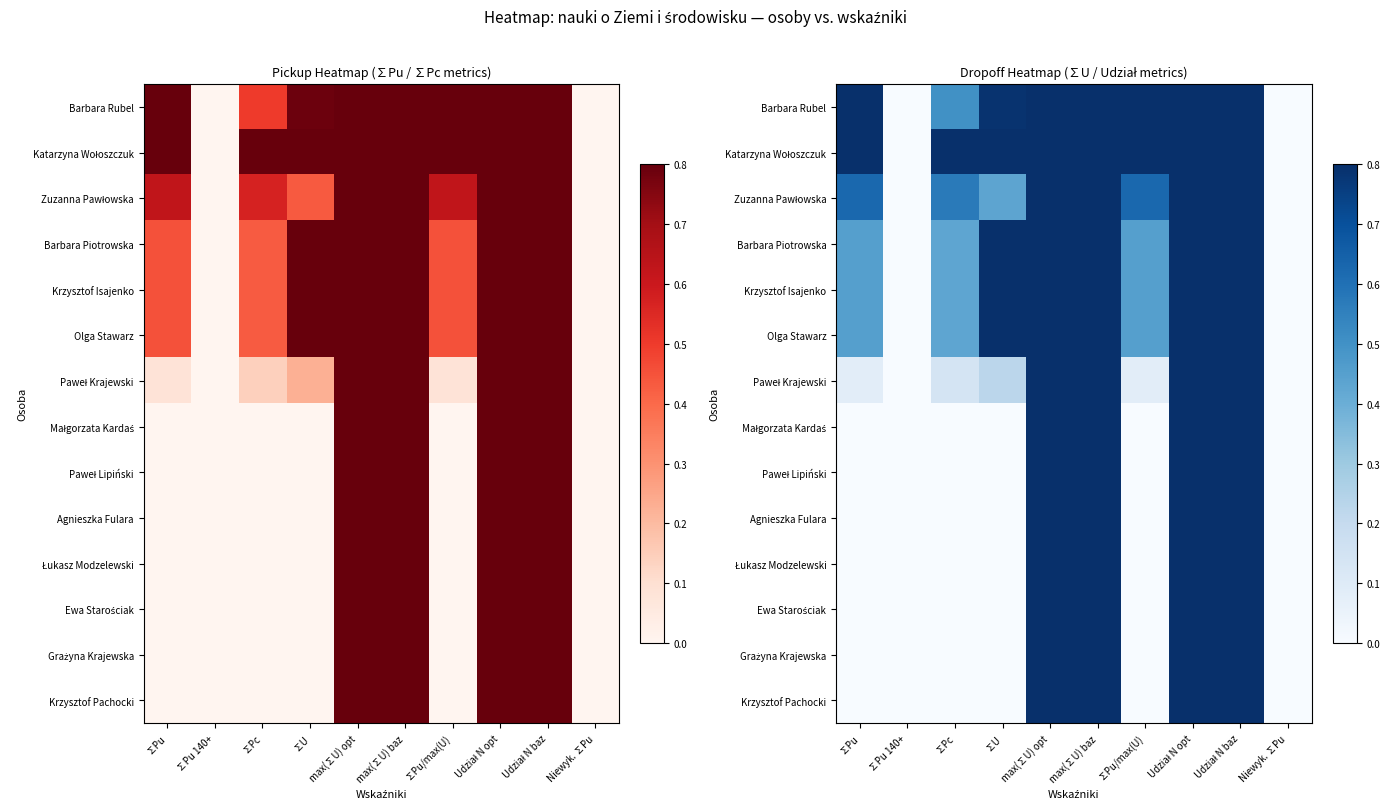

How many Krzysztof Isajenko values are between 0 and 1?

10